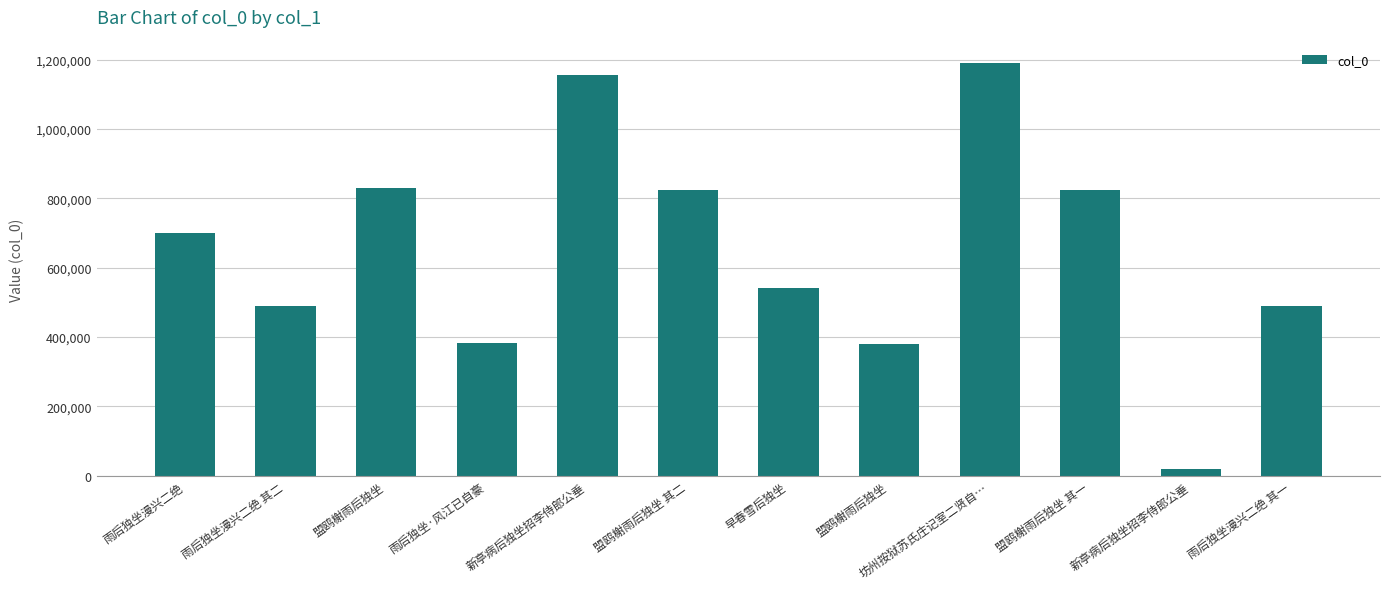

Are the bars horizontal?

No